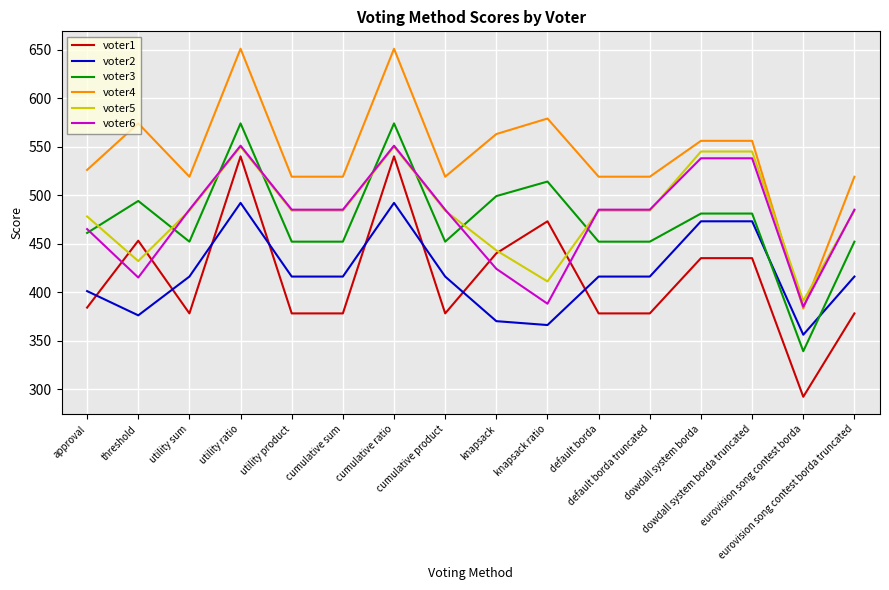

How many lines are shown in the chart?

6